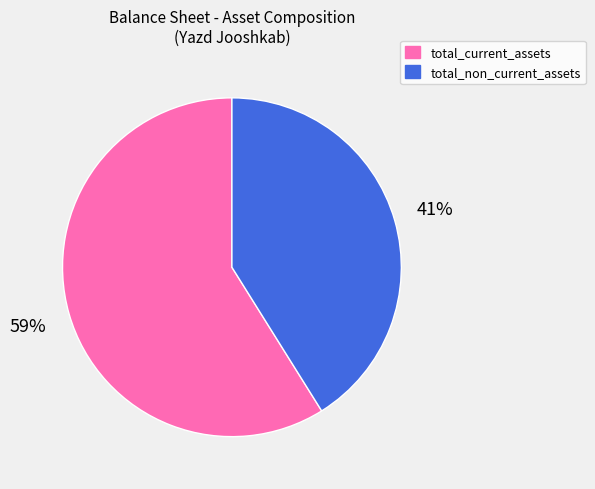

Which slice is the smallest?

total_non_current_assets